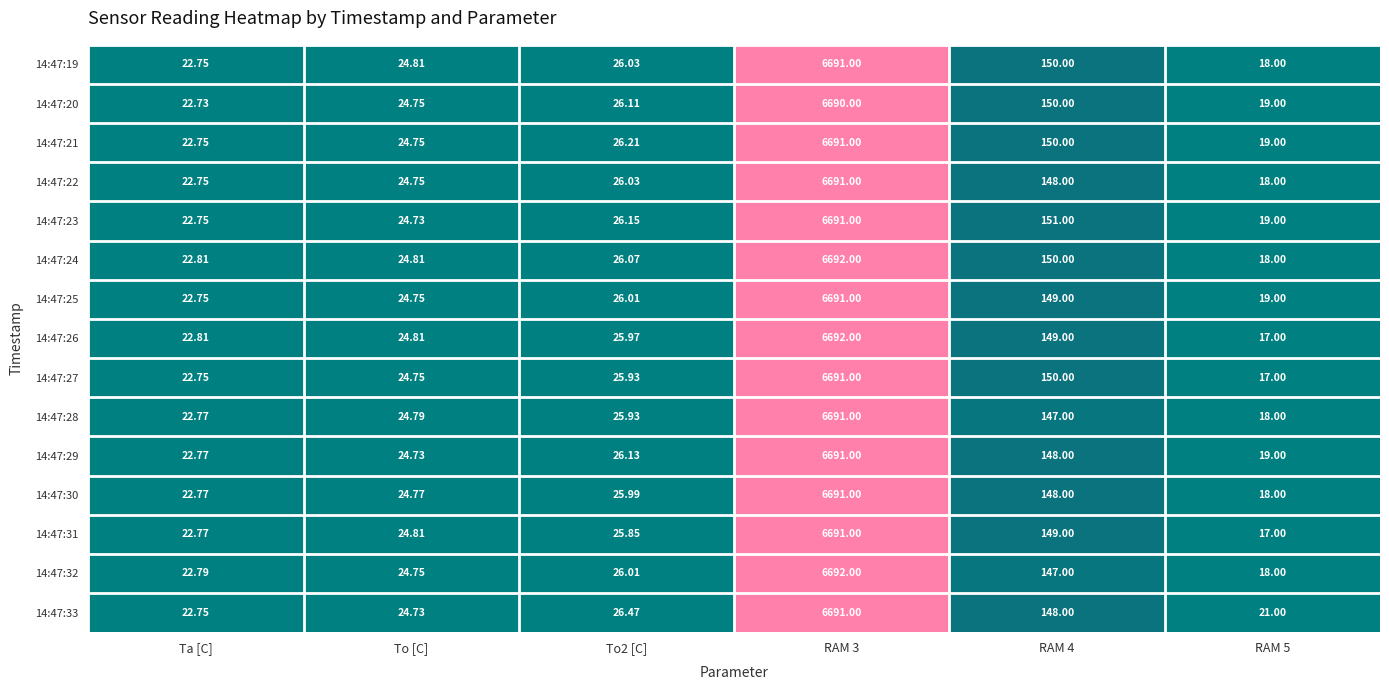

How many categories are shown in the chart?

6